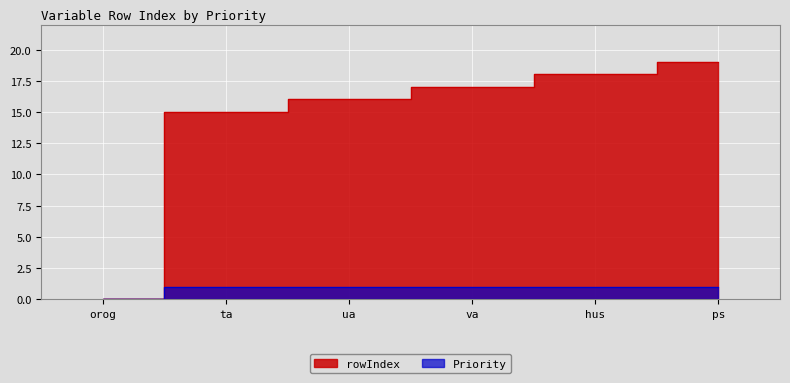

Which has a higher value, ua or ps?

ps